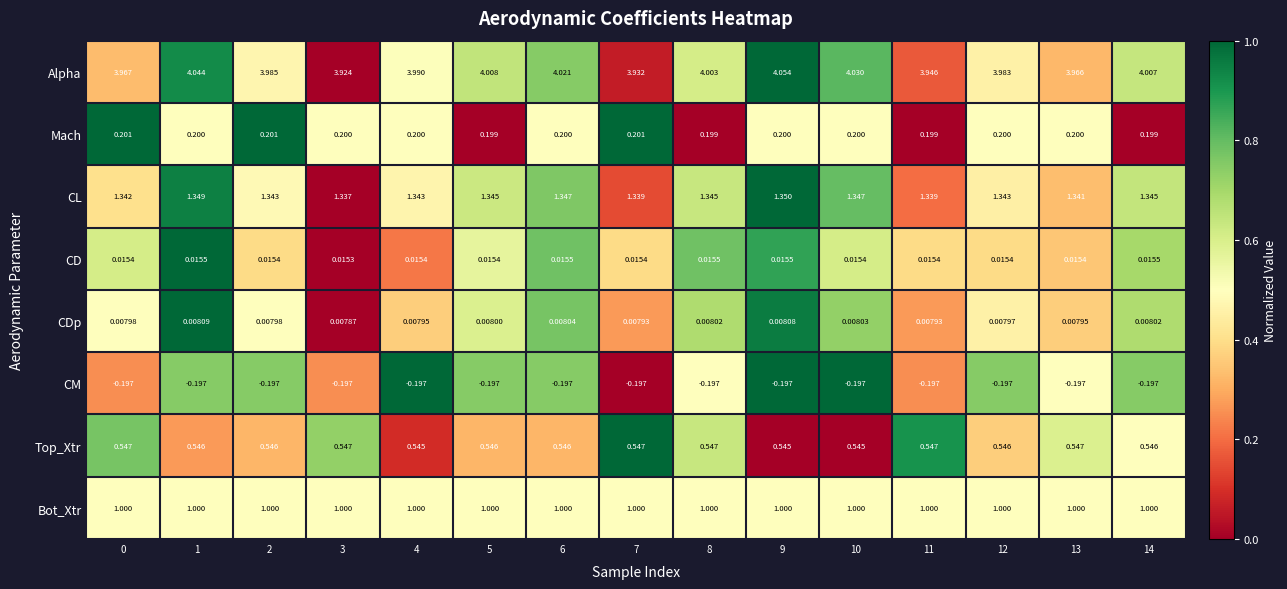

Is the value of CL at 13 greater than the value of Bot_Xtr at 6?

Yes